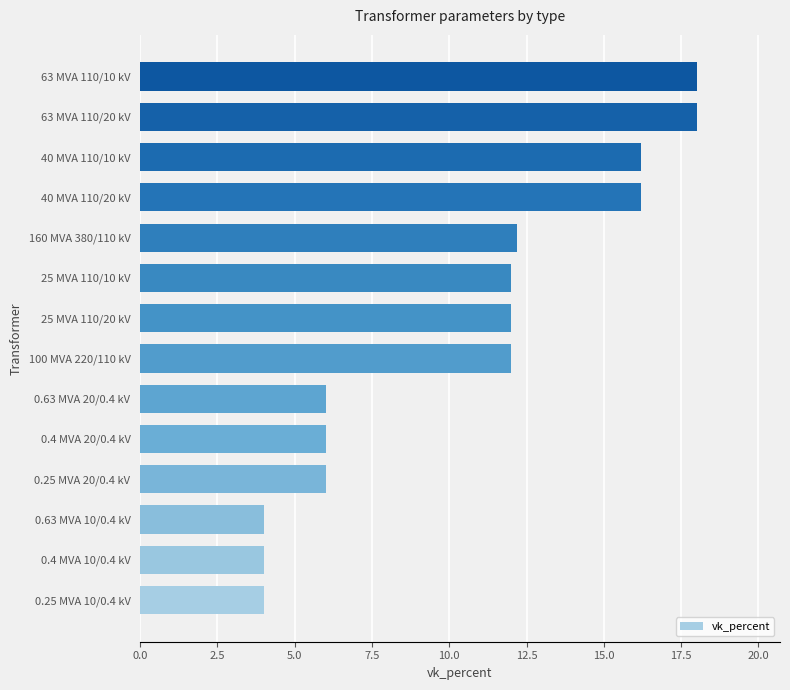

What is the smallest value displayed?

4.0